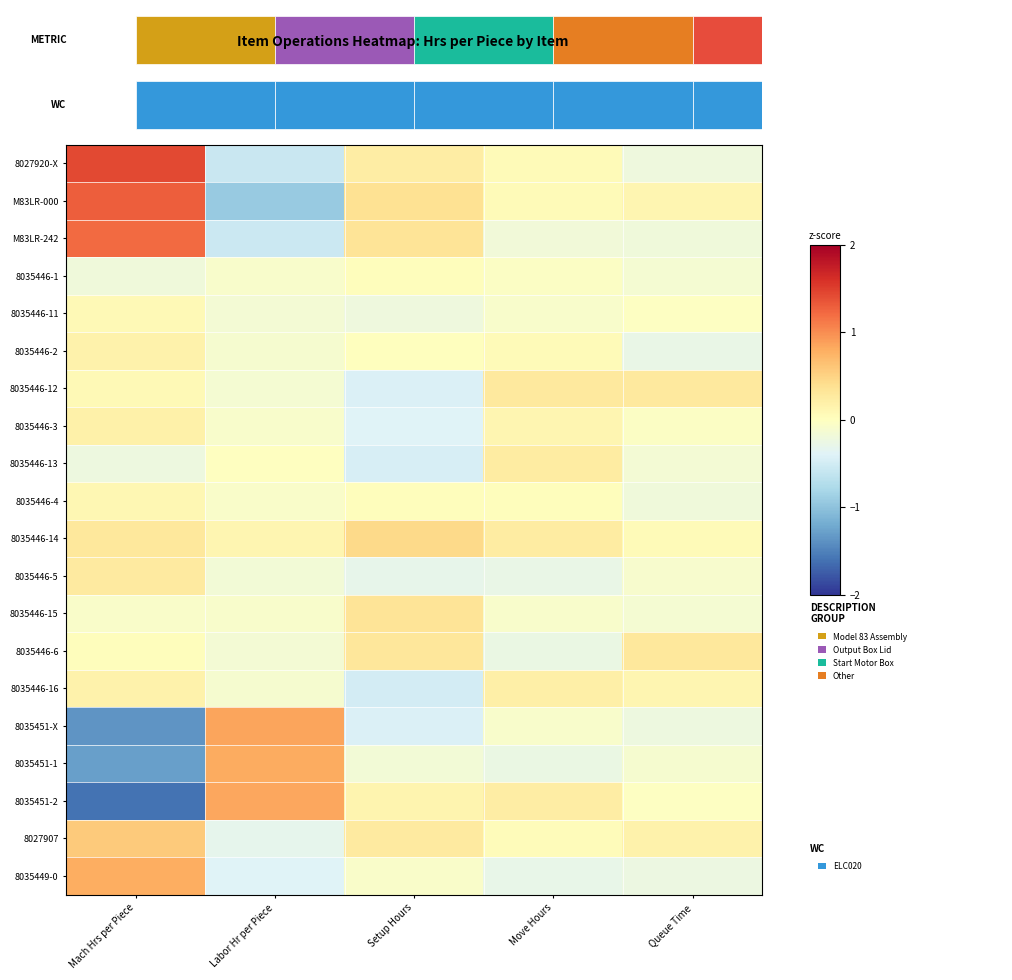

Is the value of 8035446-16 at Labor Hr per Piece greater than the value of 8035446-14 at Setup Hours?

No